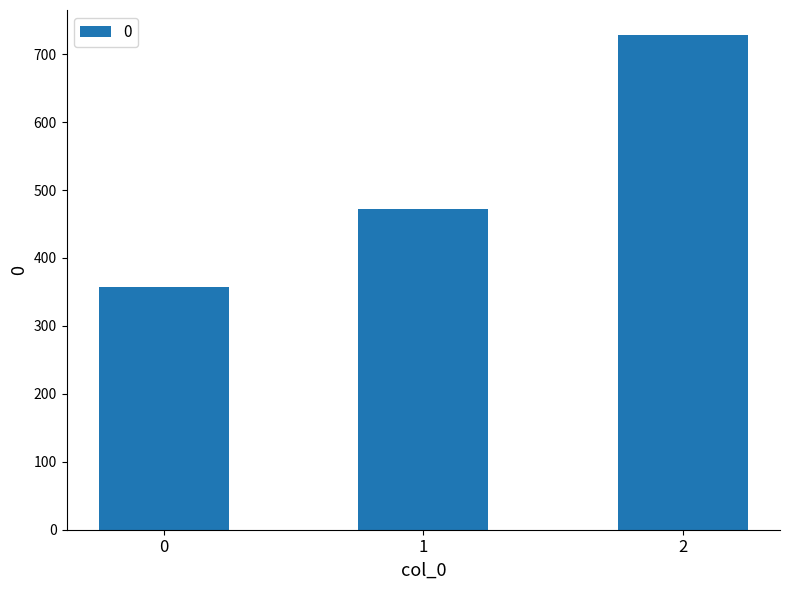

How many values exceed 471?

2